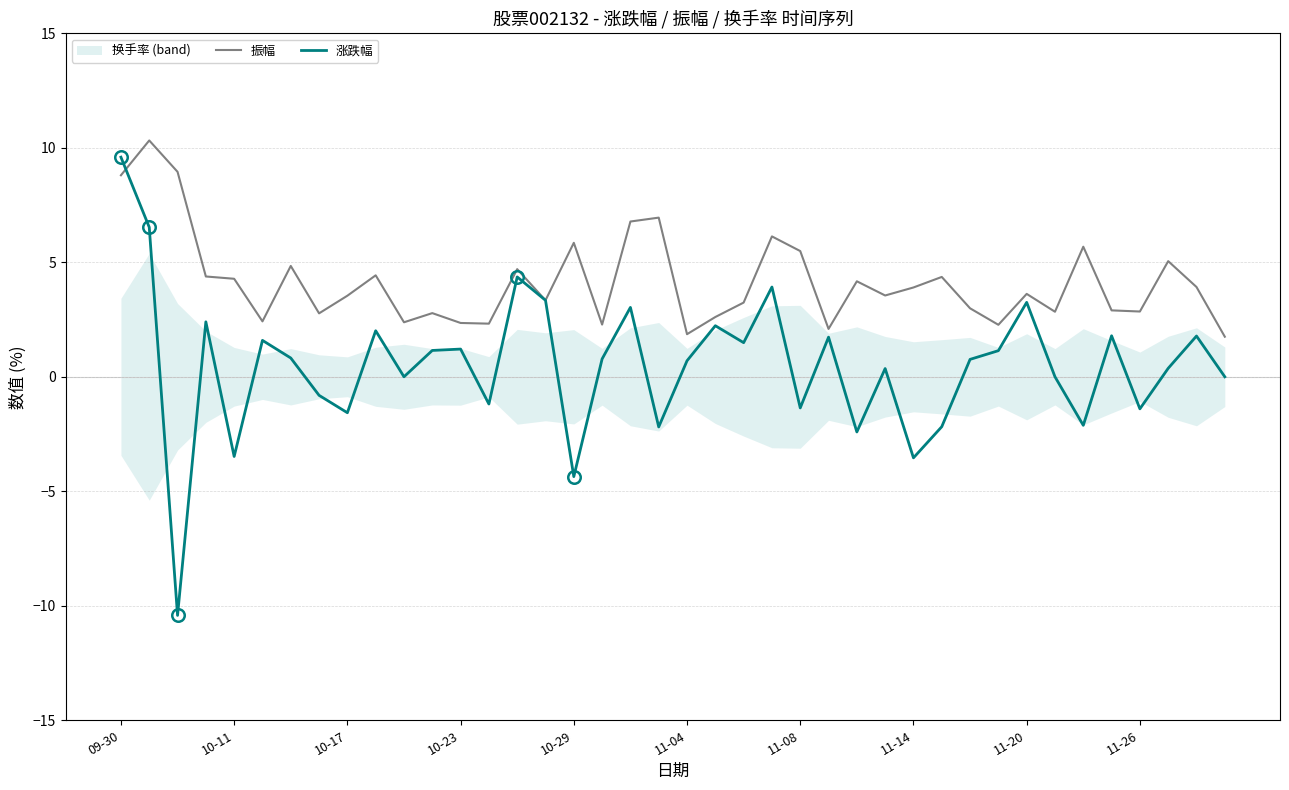

What is the difference between the maximum and minimum values in the 振幅 series?

8.6